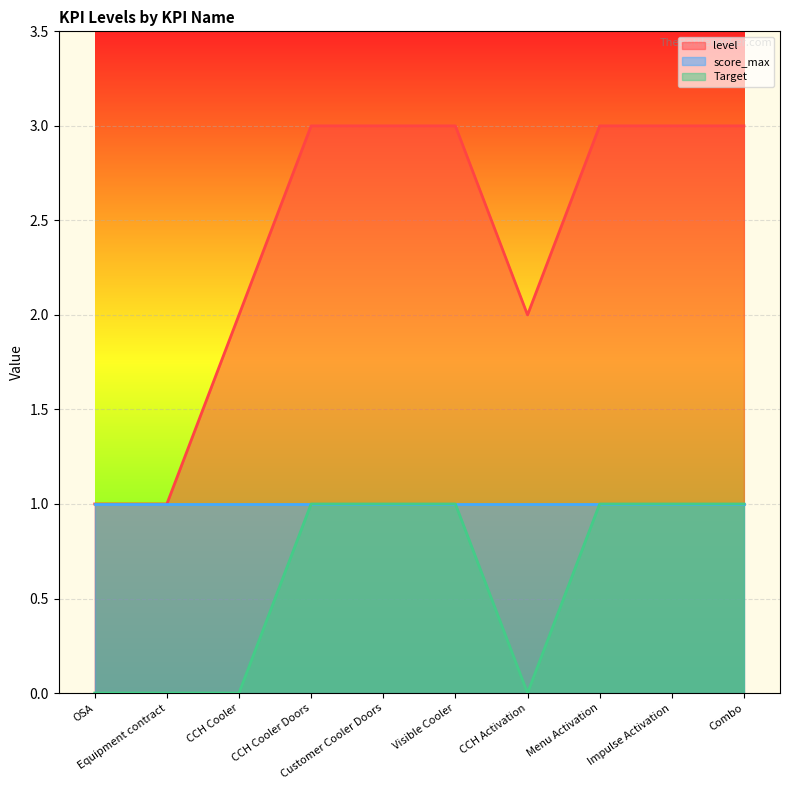

Is the value of level at OSA greater than the value of Target at OSA?

Yes